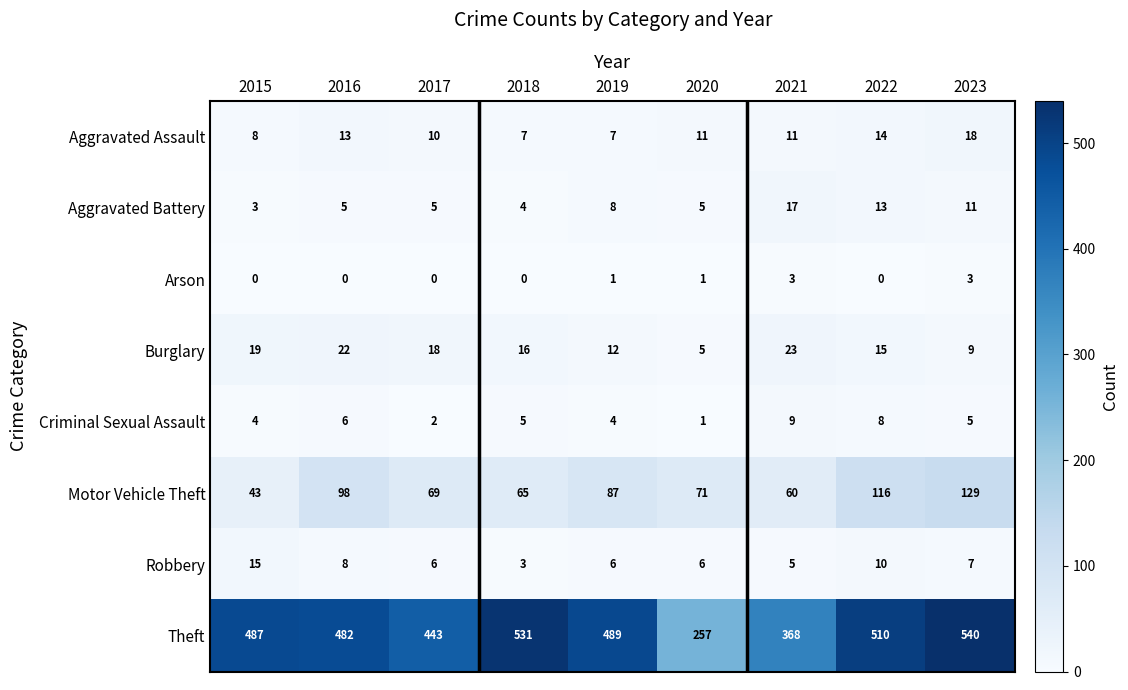

Is it true that Theft equals 418 at 2020?

False